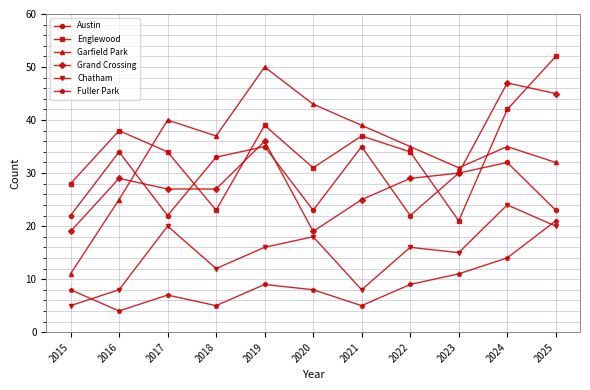

How many intersections are there between Garfield Park and Austin?

1